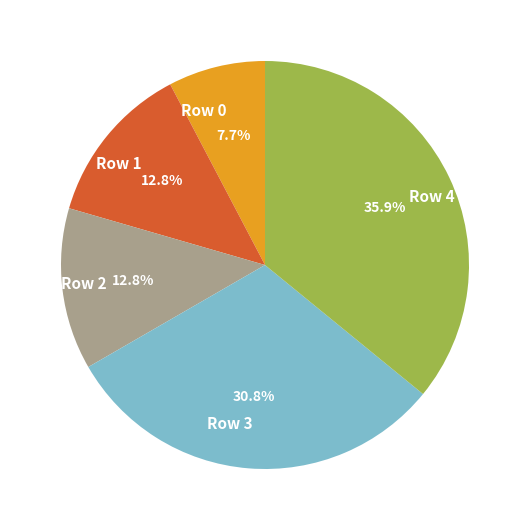

Is it true that Row 2 is 13% of the pie?

True